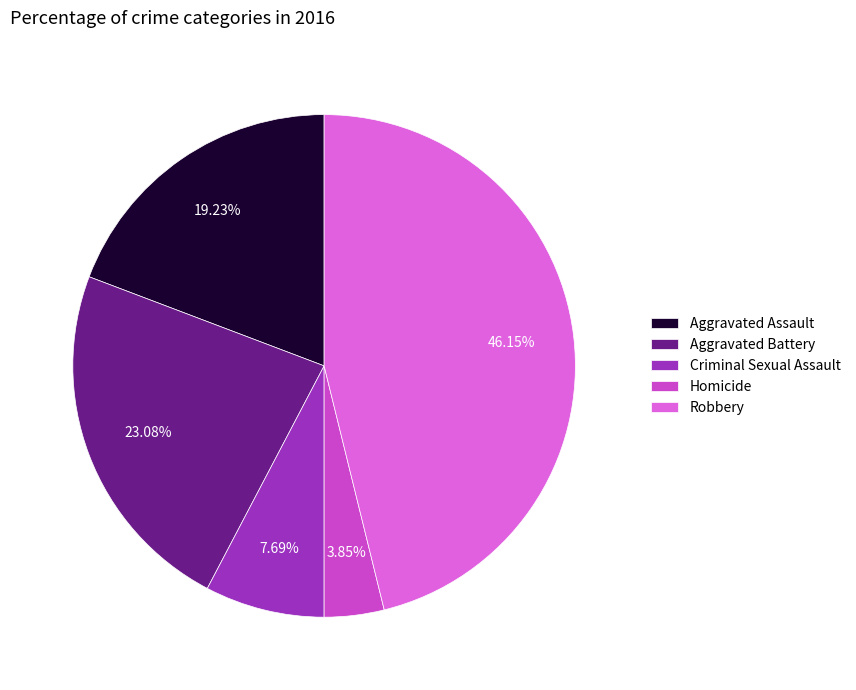

What portion of the pie excludes Homicide?

96.2%